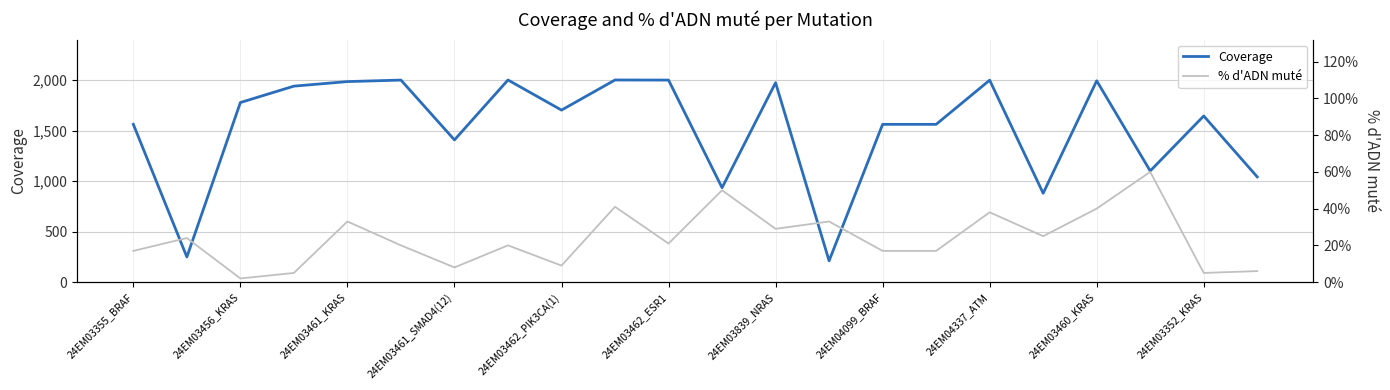

What is the minimum value for Coverage?

211